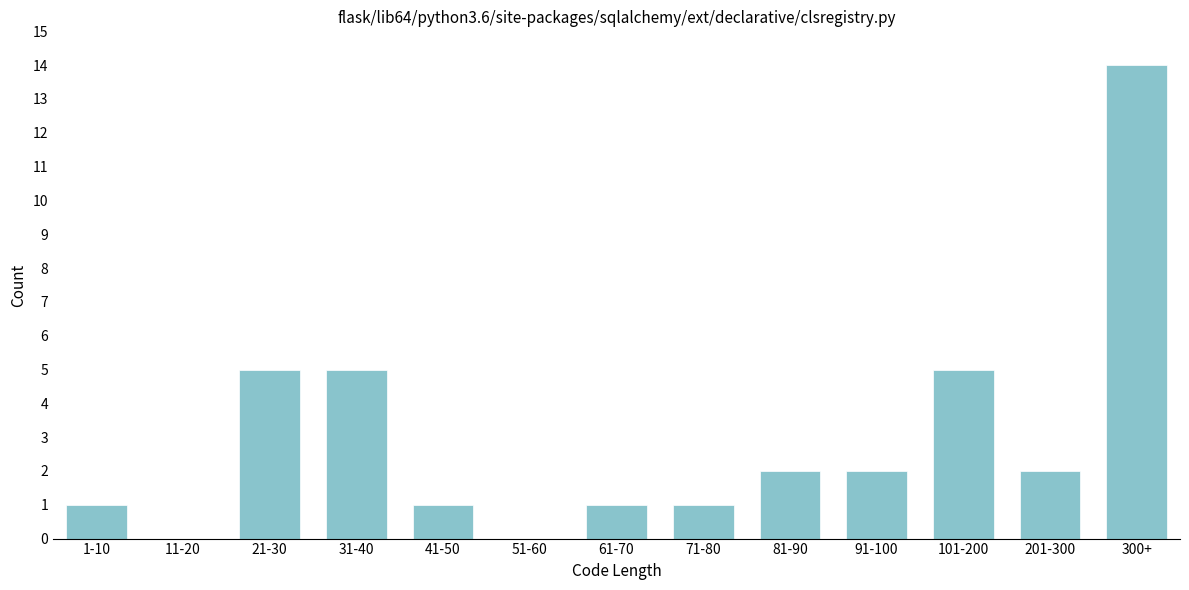

Reading left to right, extract all data points from this chart.

1-10=1	11-20=0	21-30=5	31-40=5	41-50=1	51-60=0	61-70=1	71-80=1	81-90=2	91-100=2	101-200=5	201-300=2	300+=14